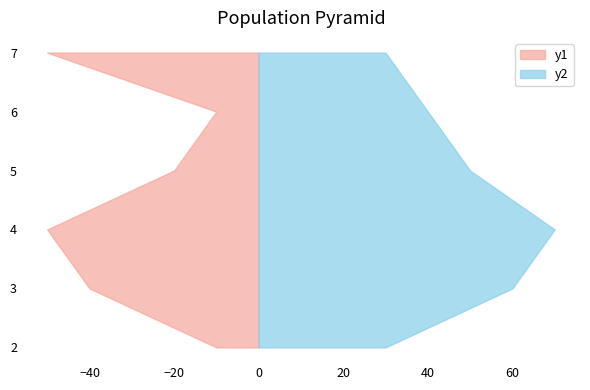

Reading right to left, list all the values displayed in this chart.

Batch 1: 7=50	6=10	5=20	4=50	3=40	2=10
Batch 2: 7=30	6=40	5=50	4=70	3=60	2=30